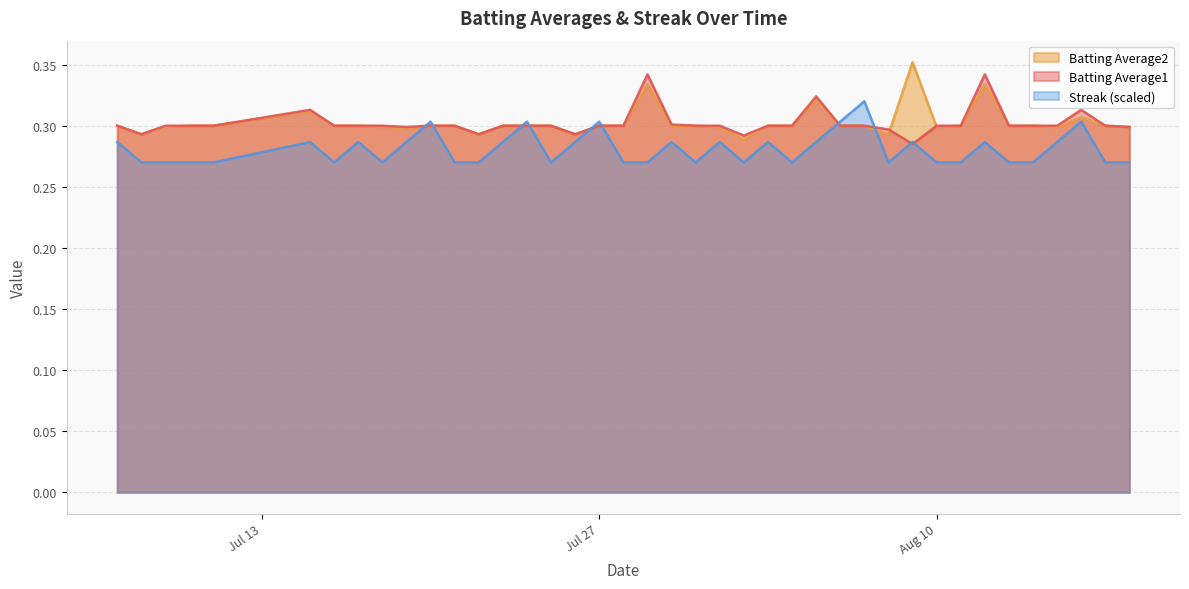

Is it true that Batting Average1 equals 0.4 at 7?

False